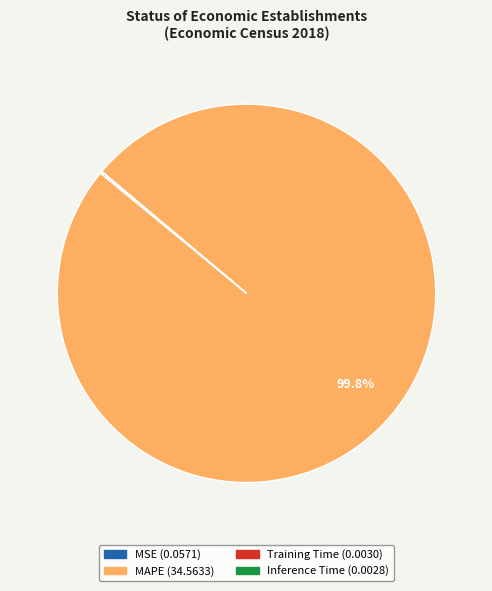

What is the largest slice in the pie chart?

MAPE